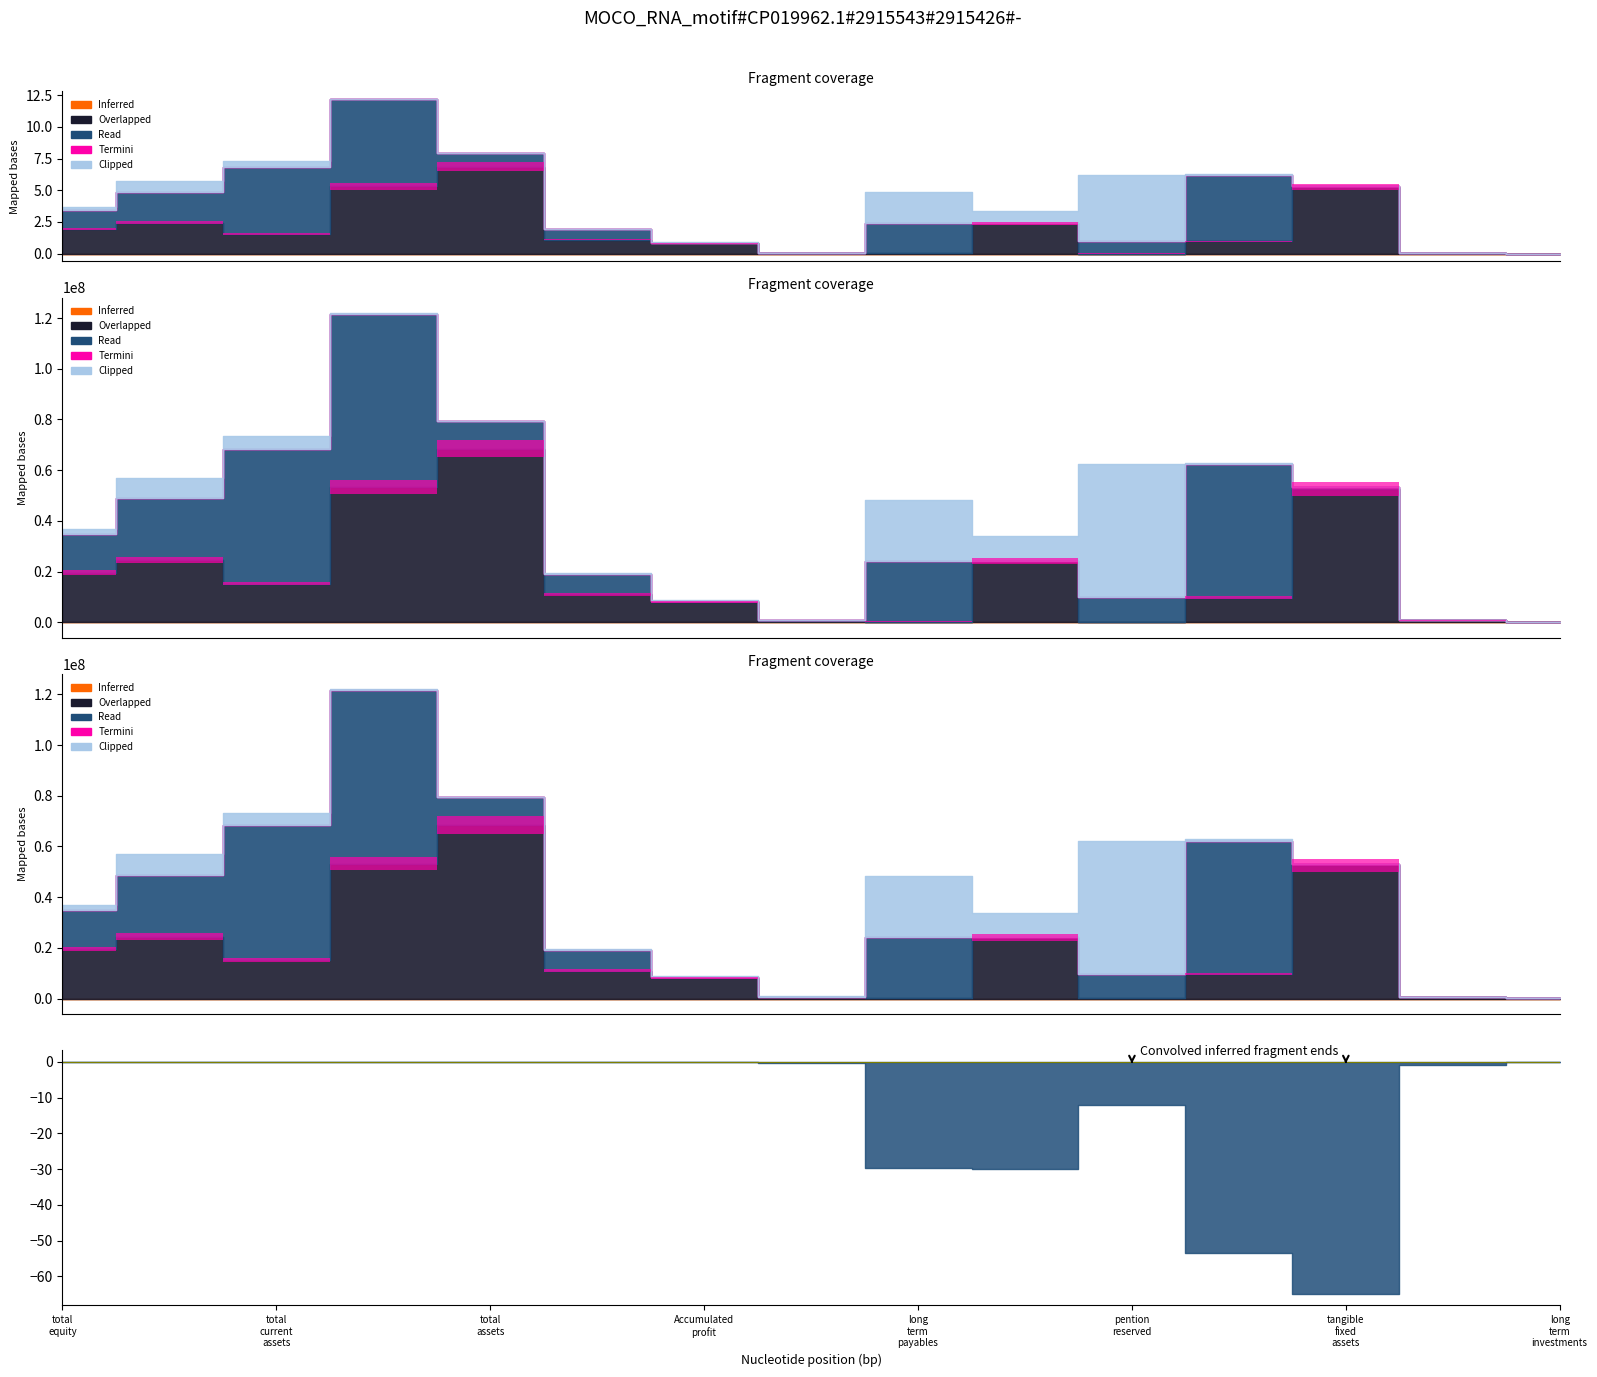

How many interior local peaks does the Overlapped series have?

4